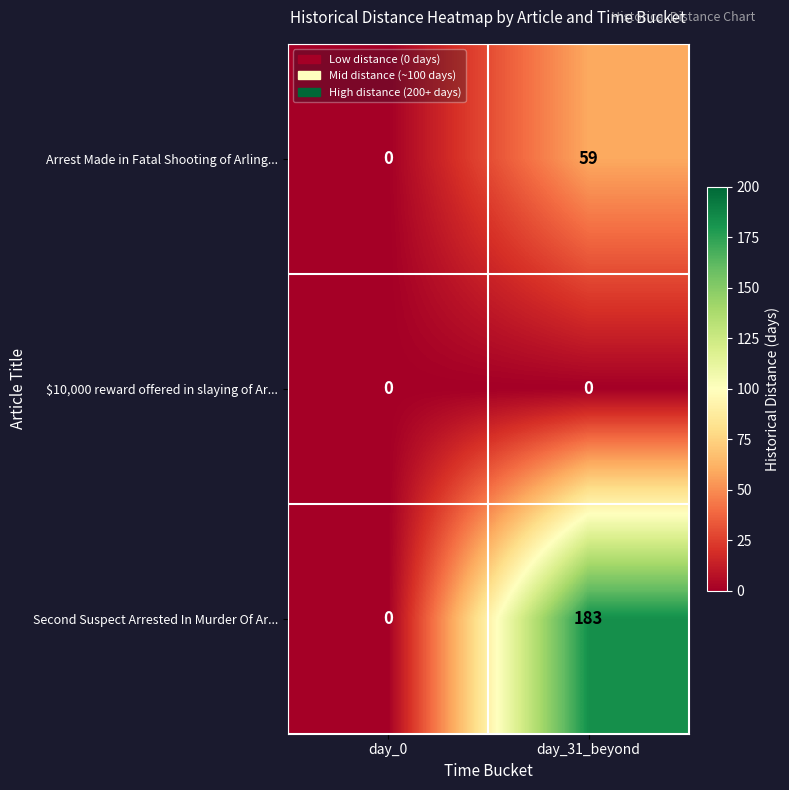

What is the total value across all series at day_31_beyond?

242